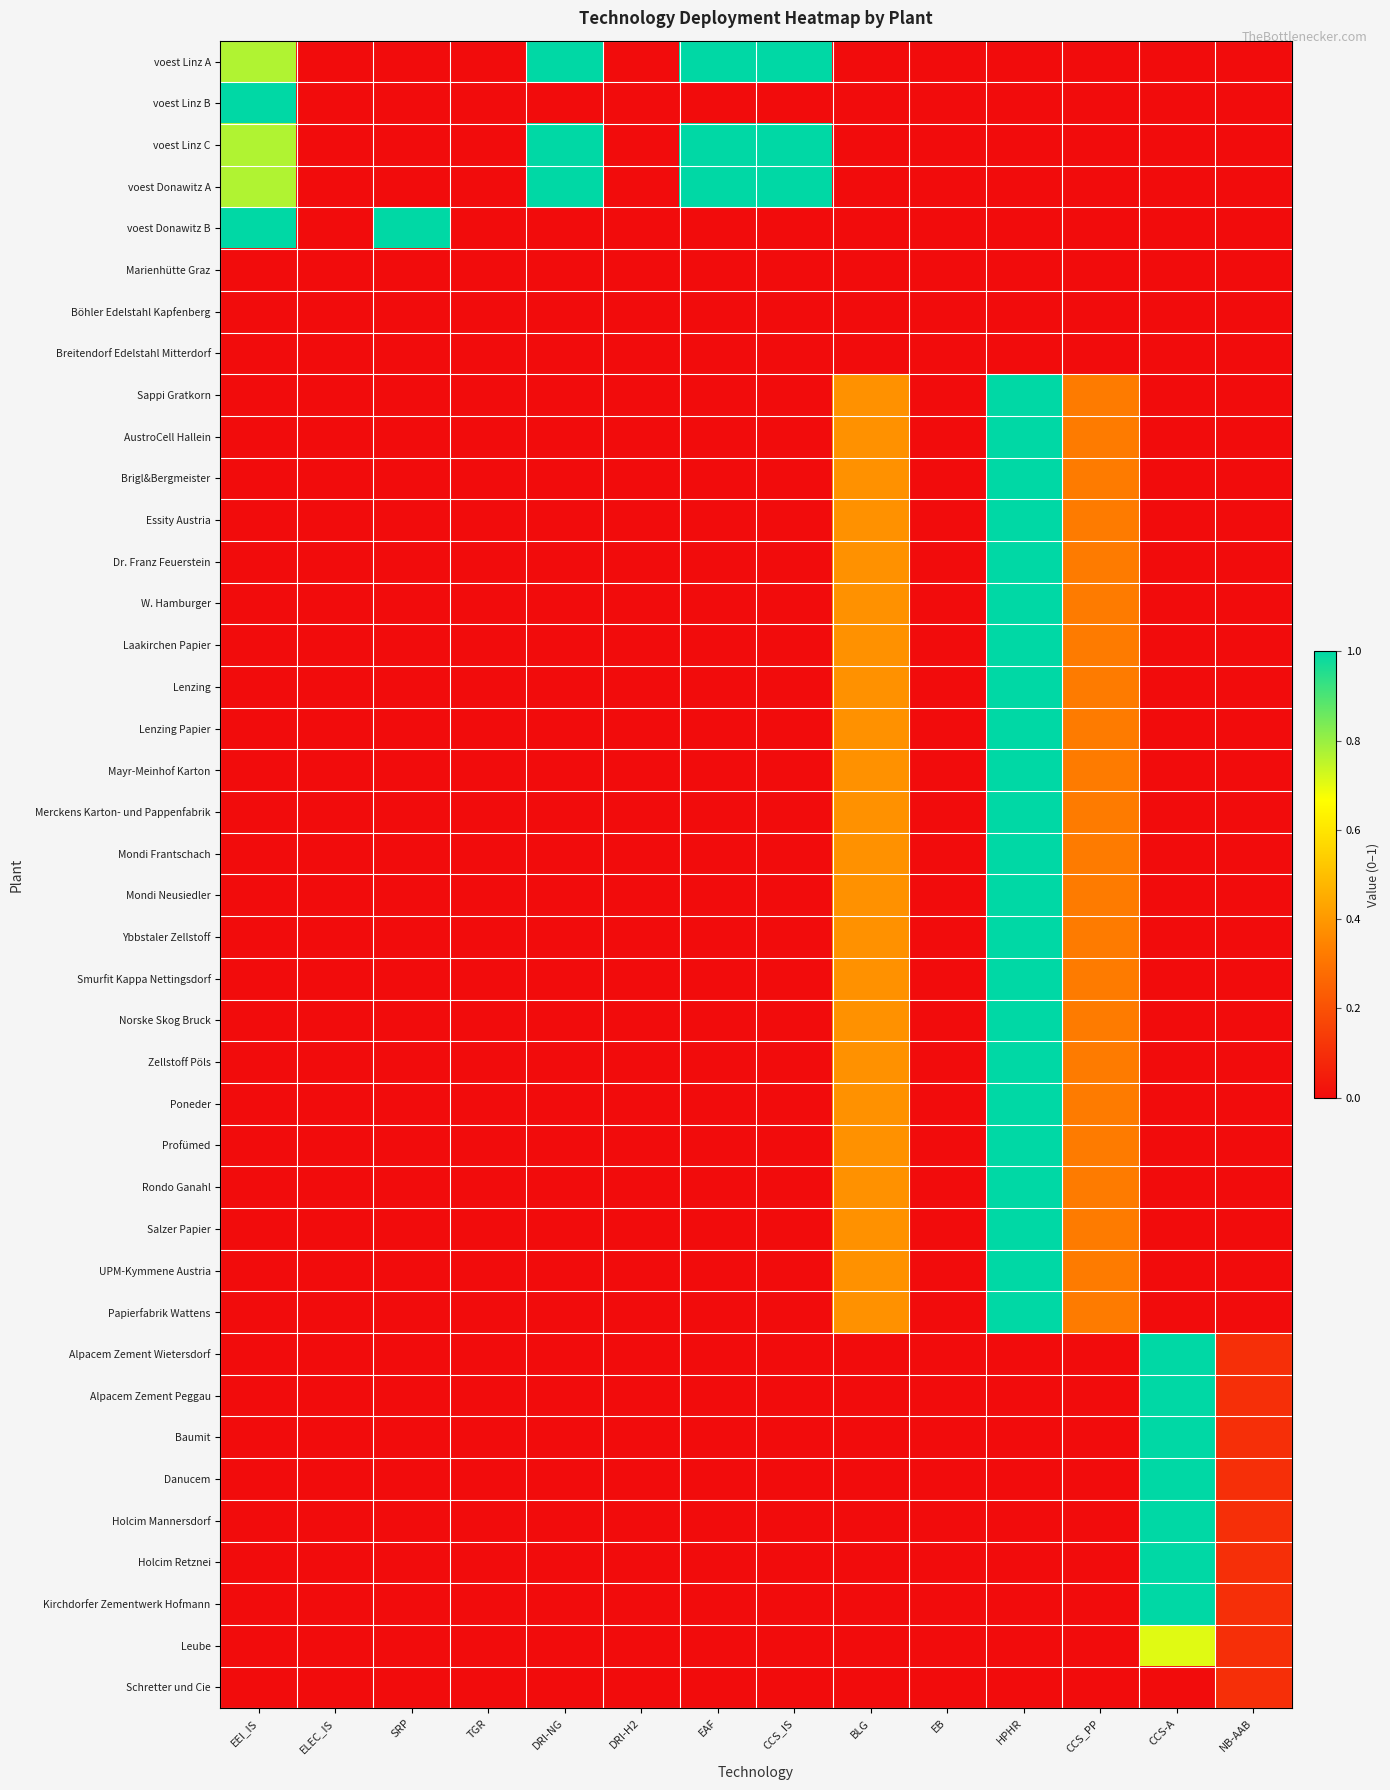

How many distinct data groups are displayed?

40